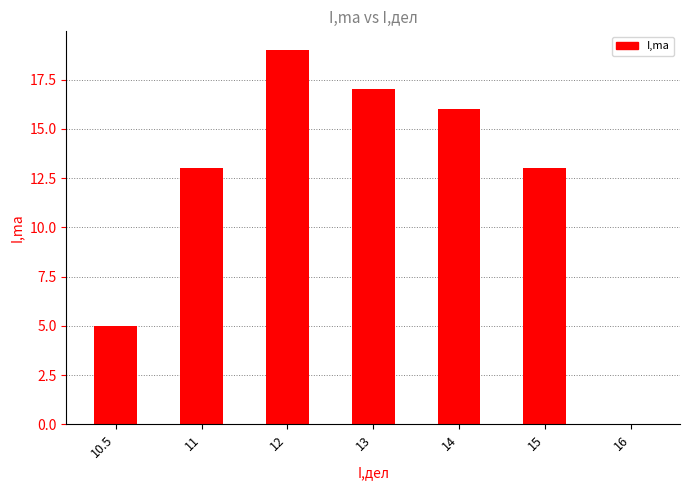

Are the bars grouped side by side (vs. stacked)?

No